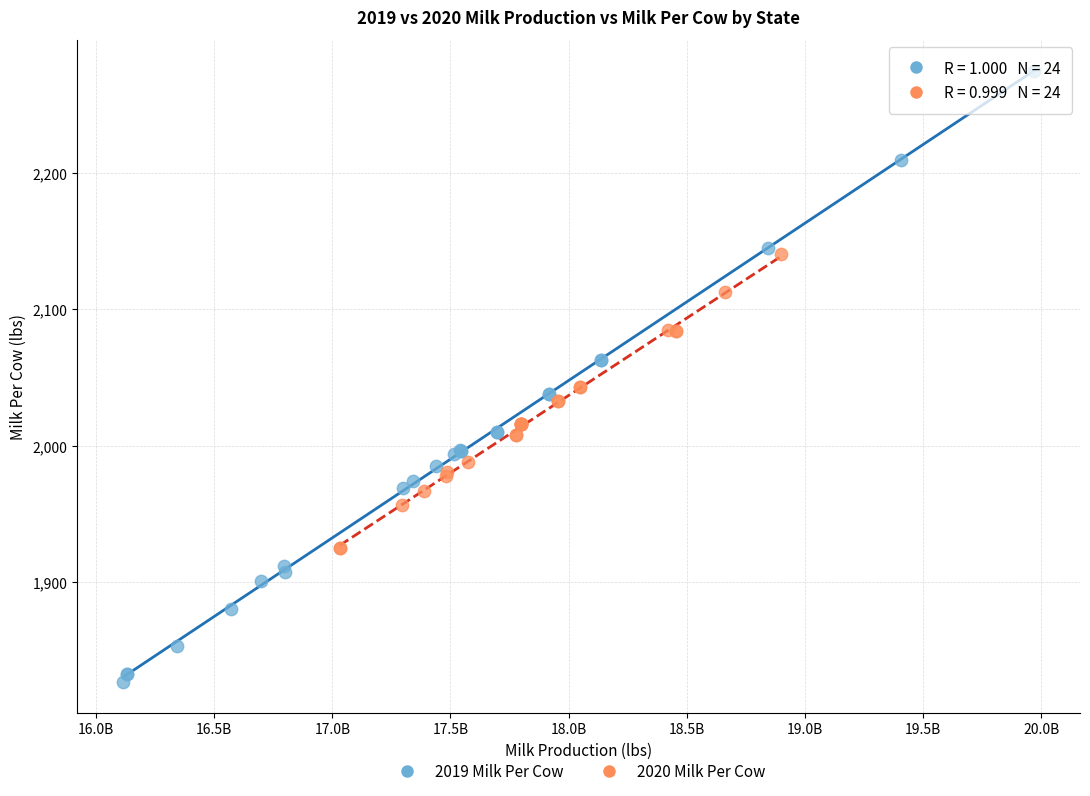

Which series has the largest Y range (max minus min)?

2019 Milk Per Cow